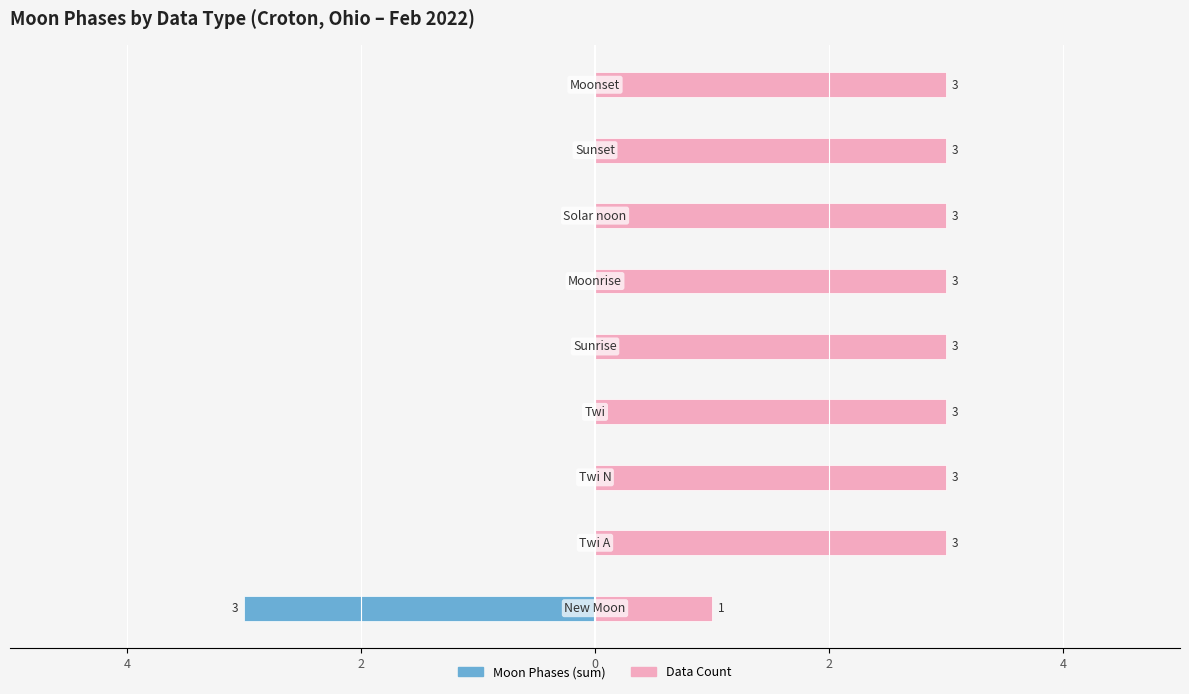

What are all the series names shown in the legend?

Moon Phases (sum), Data Count